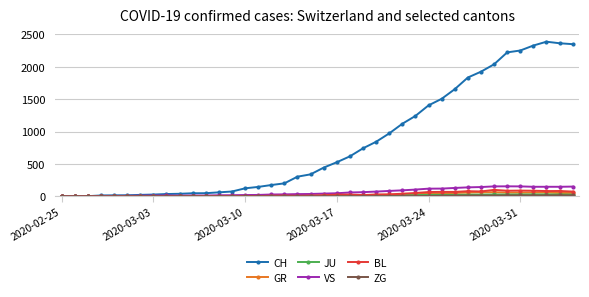

Which series has the largest range (max minus min)?

CH